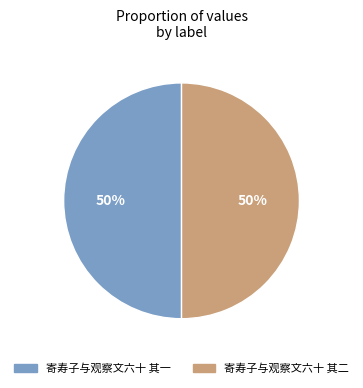

Count the number of slices in the pie.

2